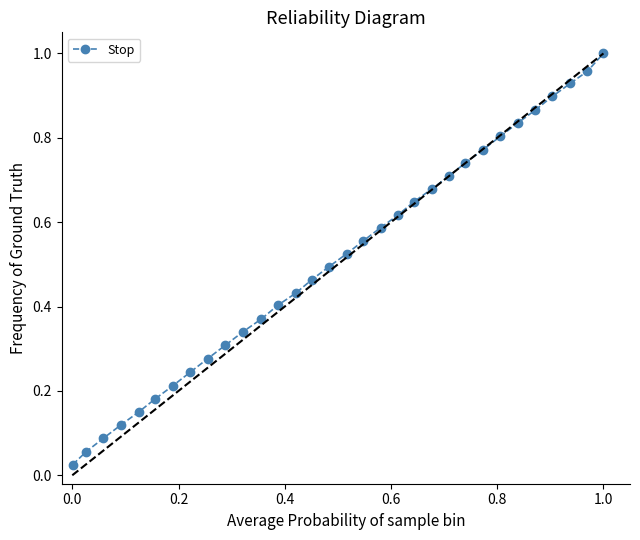

True or false: the data has more than 2 interior local peaks.

False